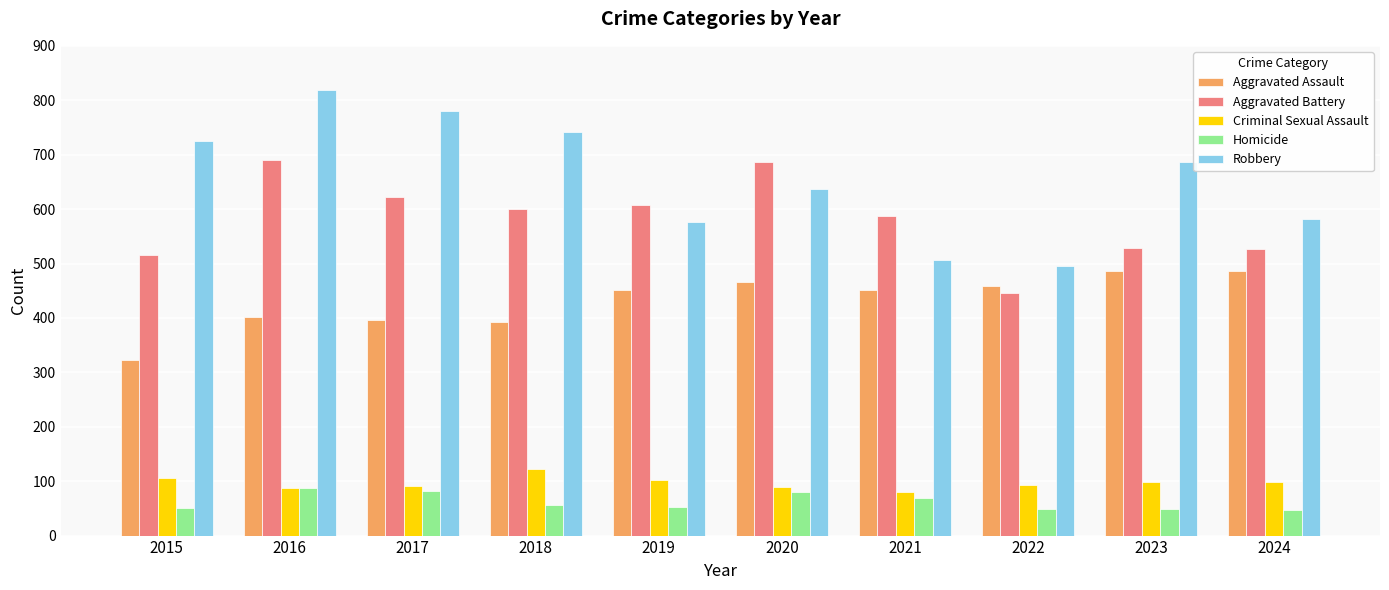

What is the smallest value displayed?

47